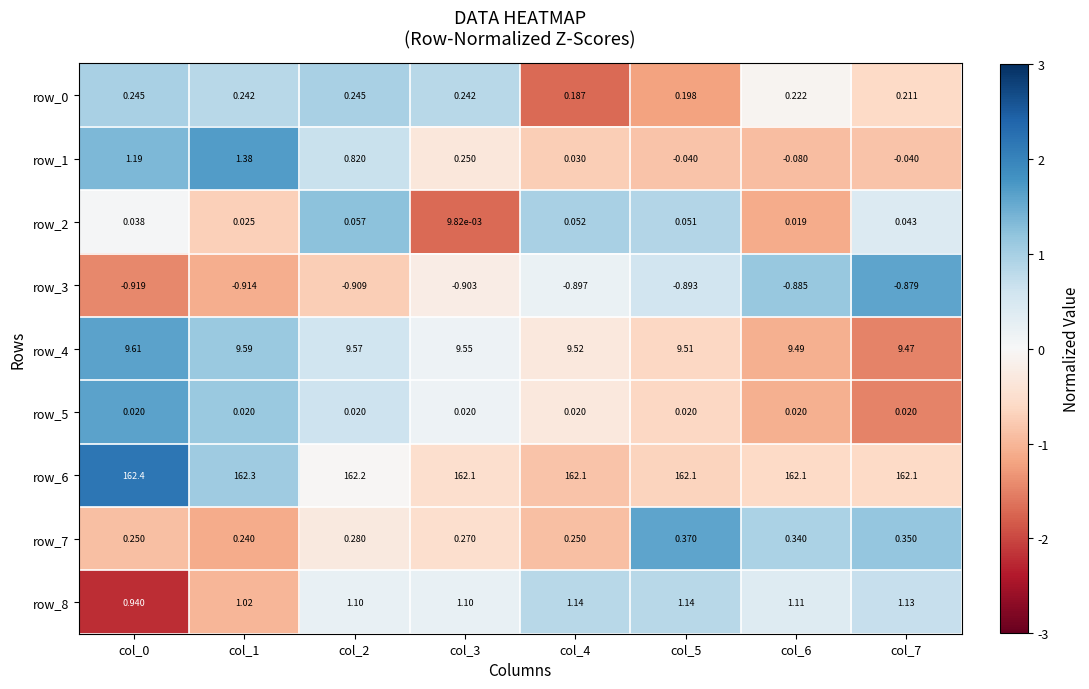

Is the value of row_3 at col_6 greater than the value of row_5 at col_3?

No